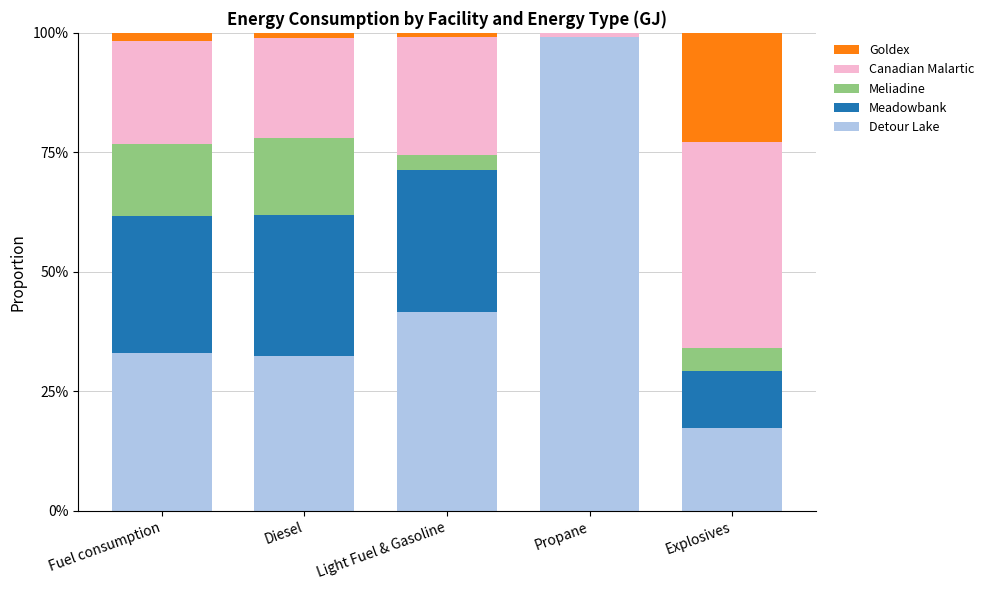

At which label does Detour Lake reach its peak?

Propane